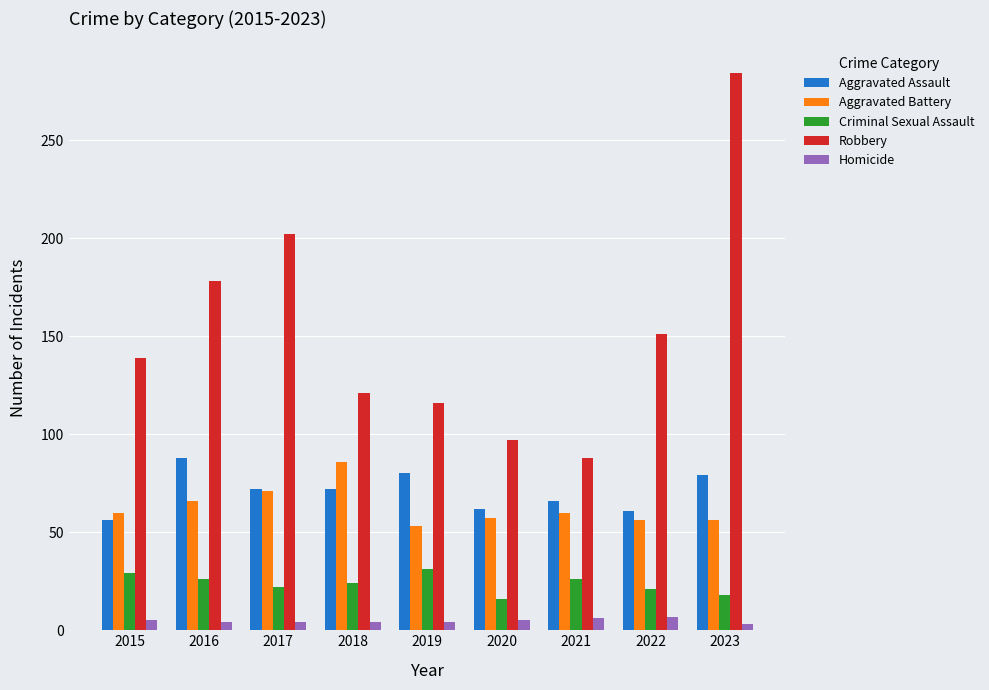

Read the Aggravated Battery value at 2021, to the nearest 5.

60